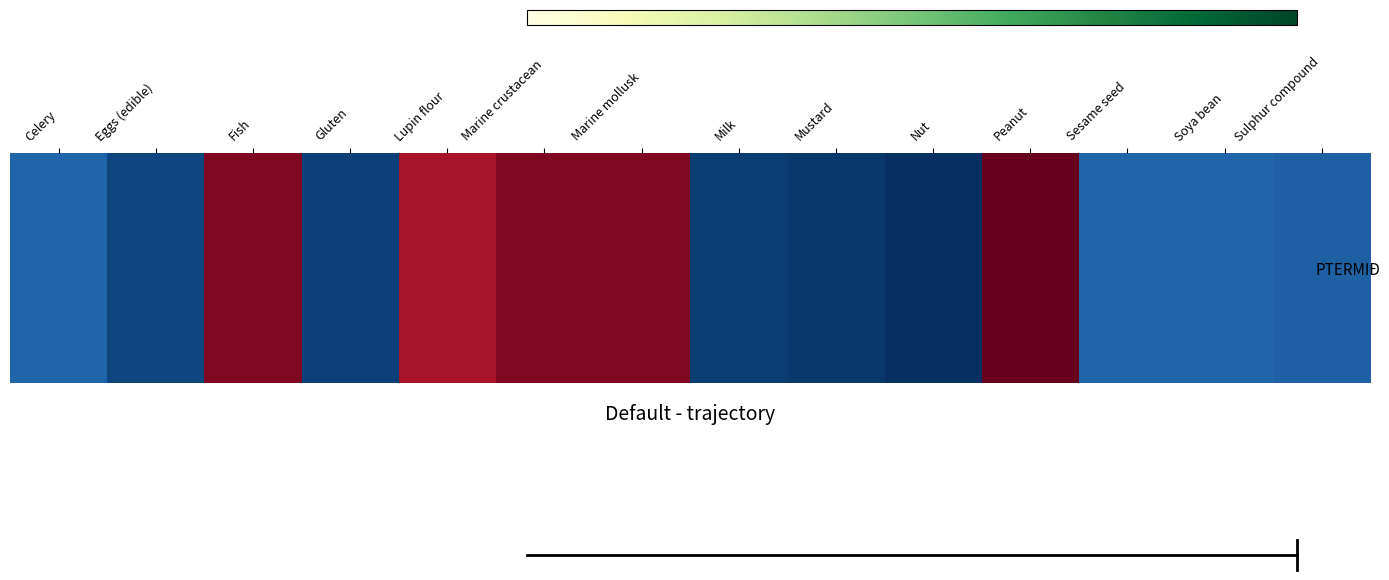

What is the sum of all values?

-3.4